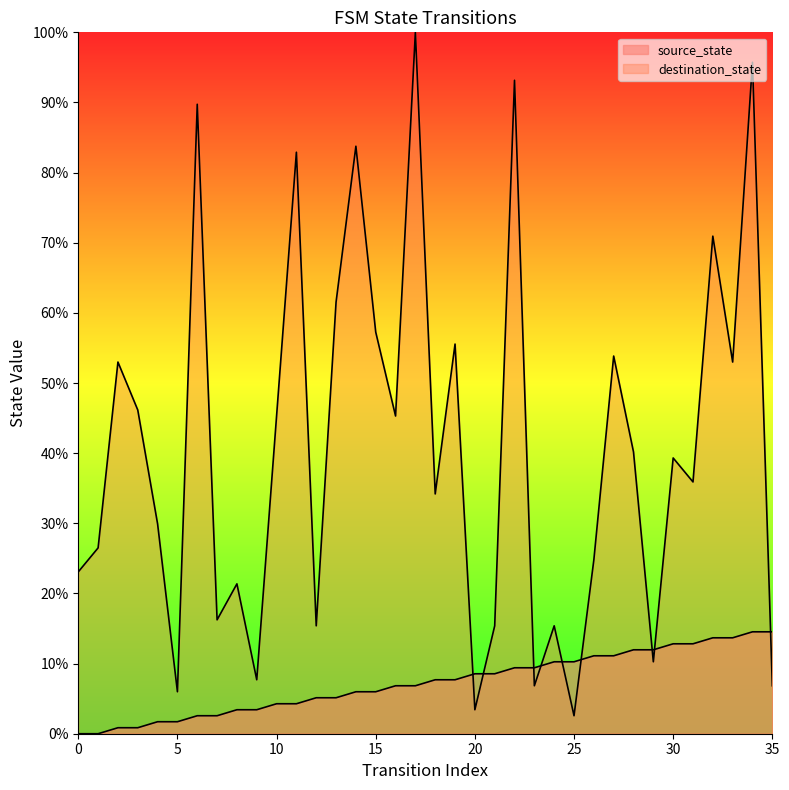

What is the average value of the destination_state series?

40.8